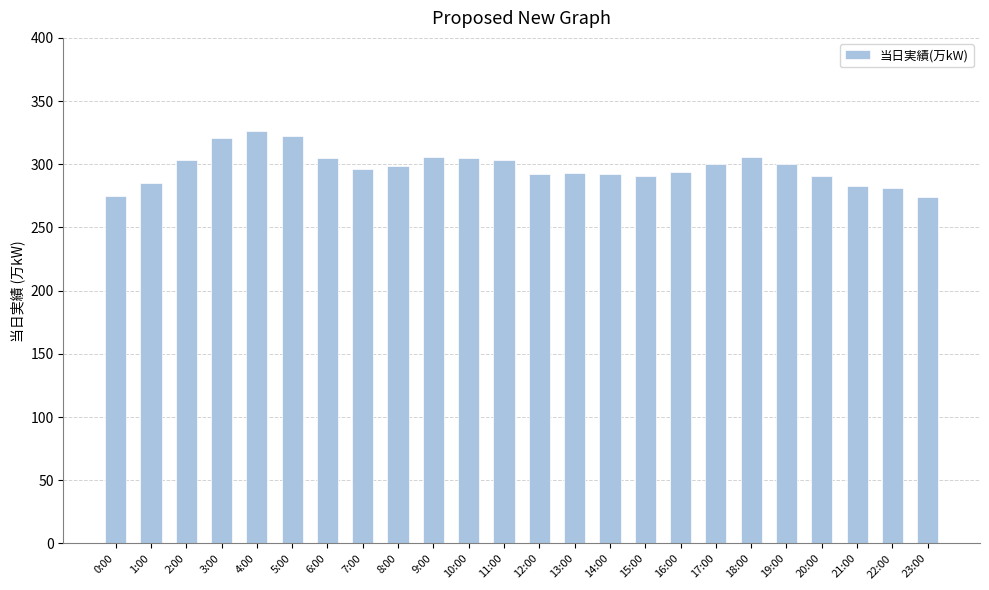

How many bars are there in total?

24